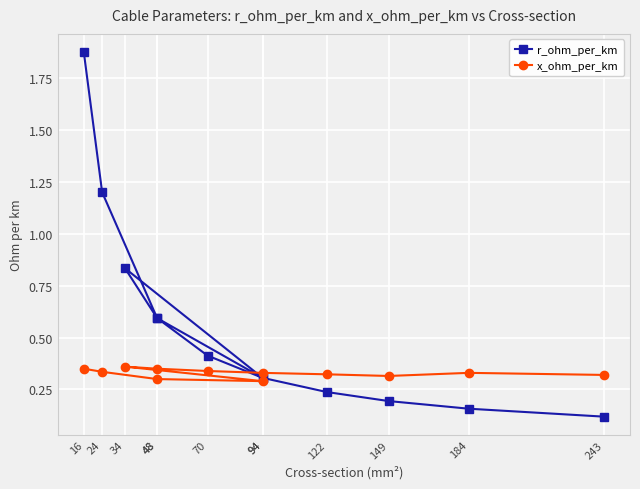

What is the average value of the r_ohm_per_km series?

0.6